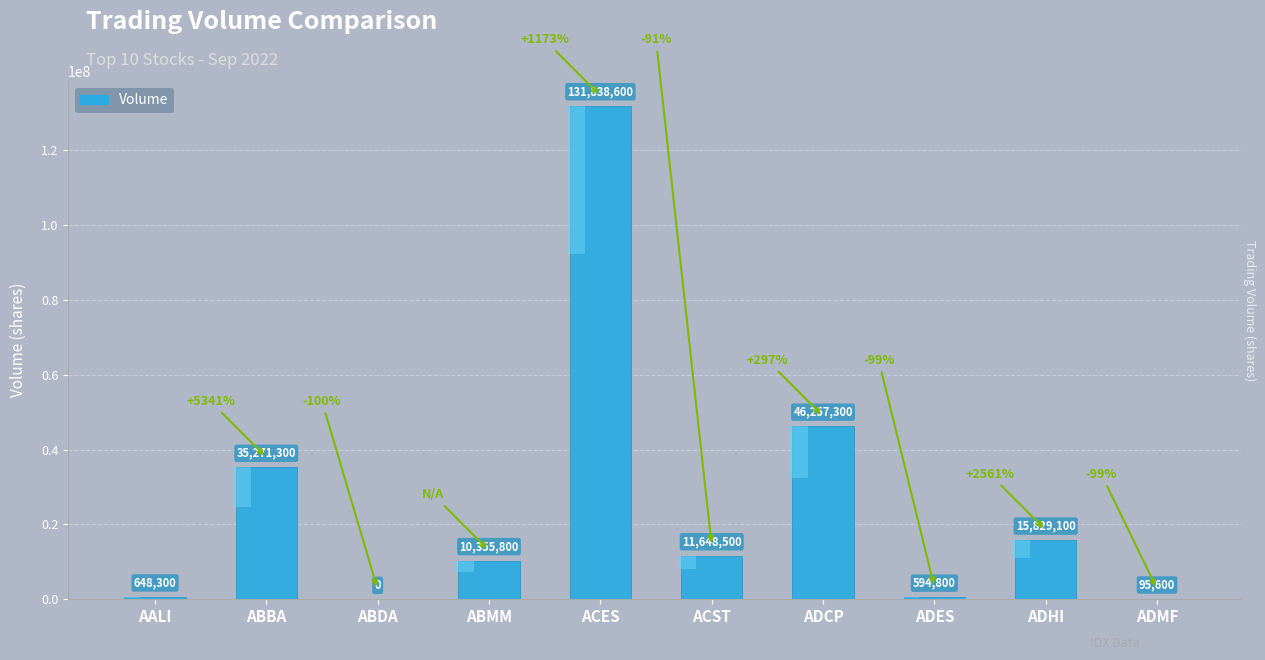

Rank the categories by value from lowest to highest.

ABDA, ADMF, ADES, AALI, ABMM, ACST, ADHI, ABBA, ADCP, ACES